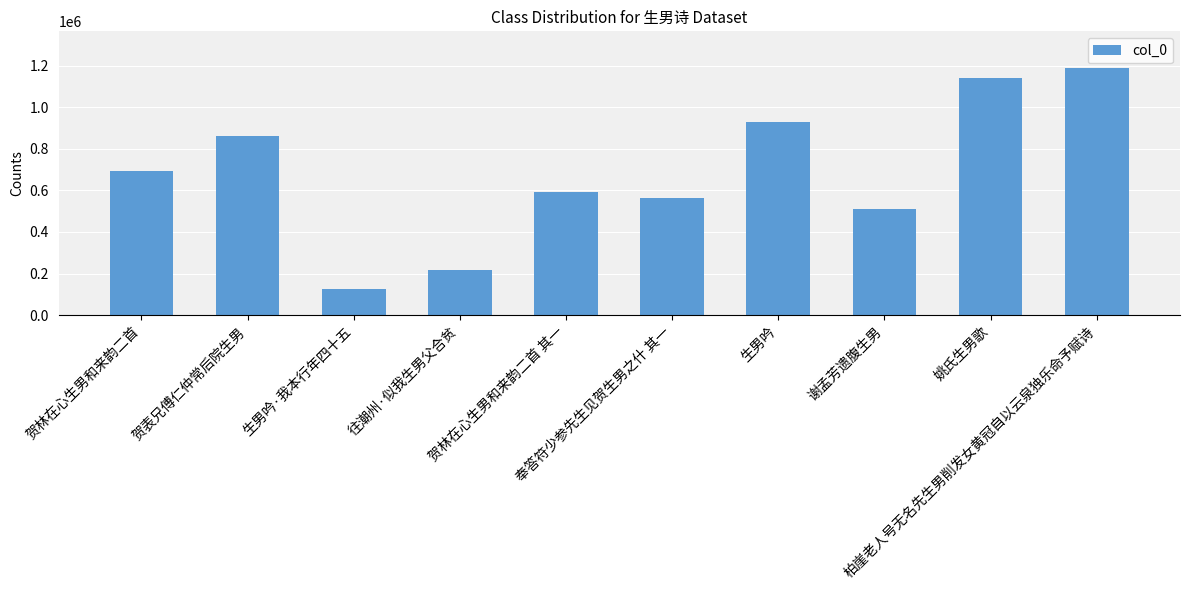

What is the sum of the values at 贺林在心生男和来韵二首 其一 and 生男吟·我本行年四十五?

716615